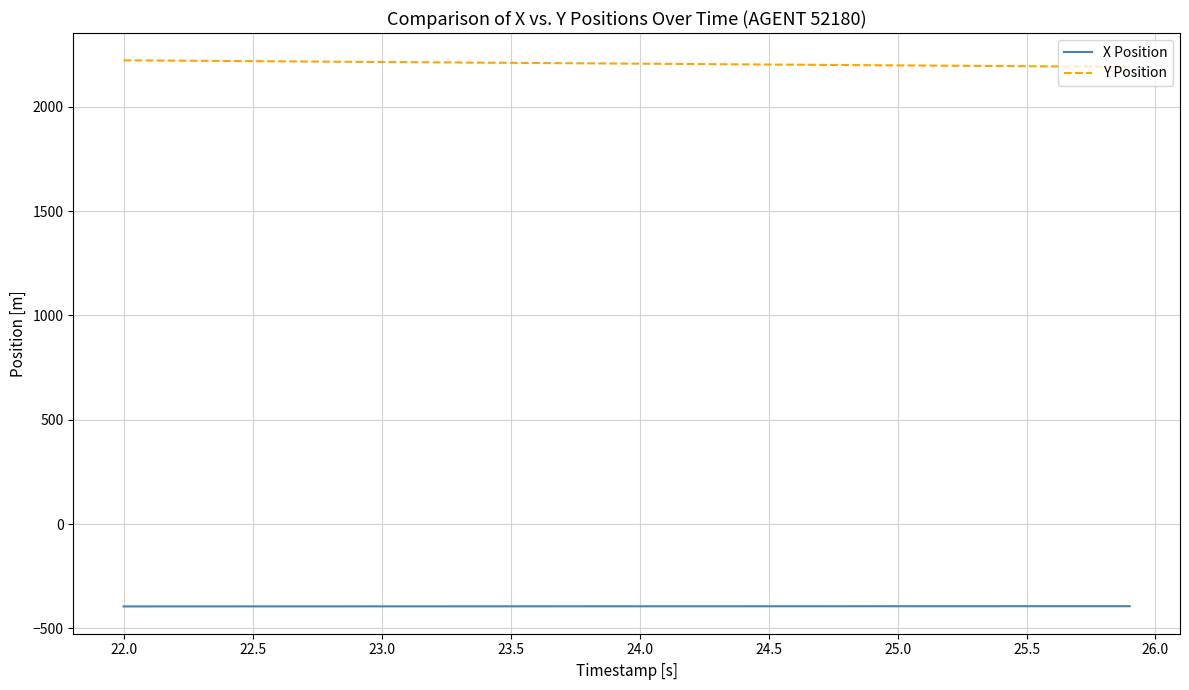

How many lines are shown in the chart?

2